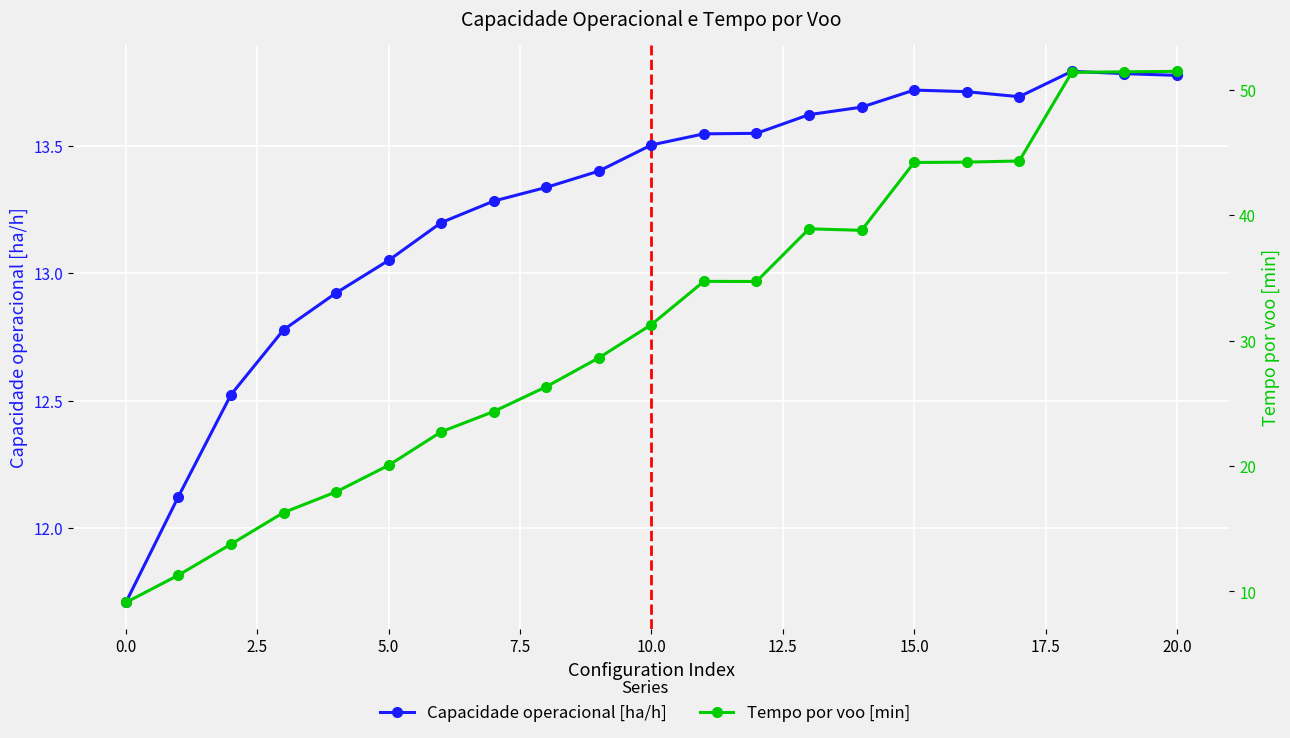

Which has a higher value, 16 or 22.5?

16